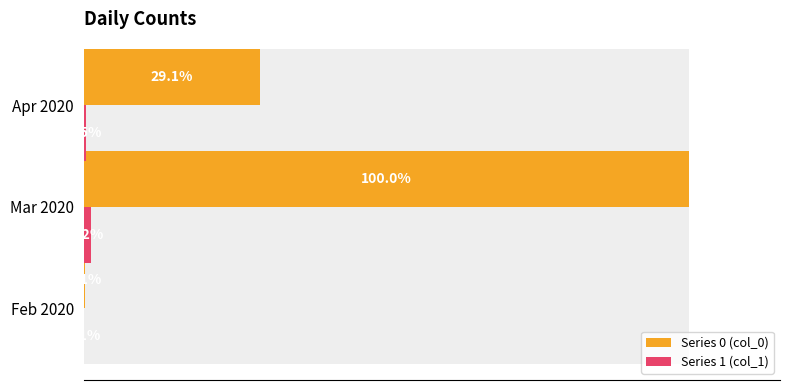

Which series has the widest spread of values?

Series 0 (col_0)